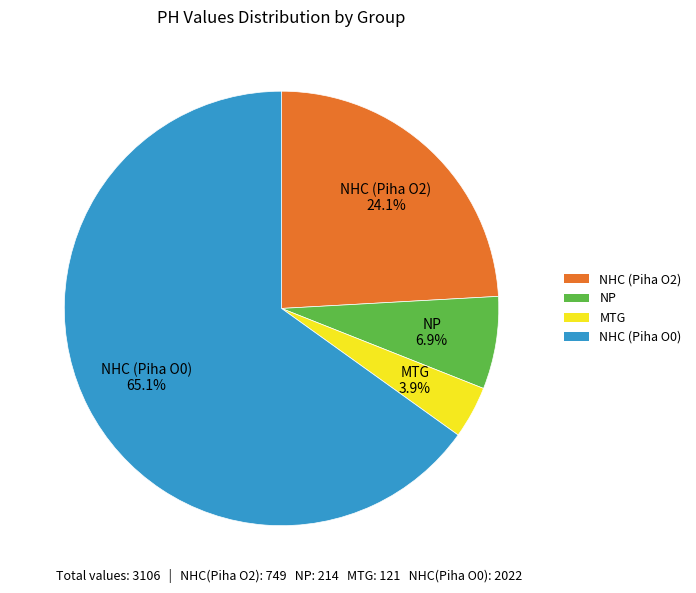

Which slice is the smallest?

MTG